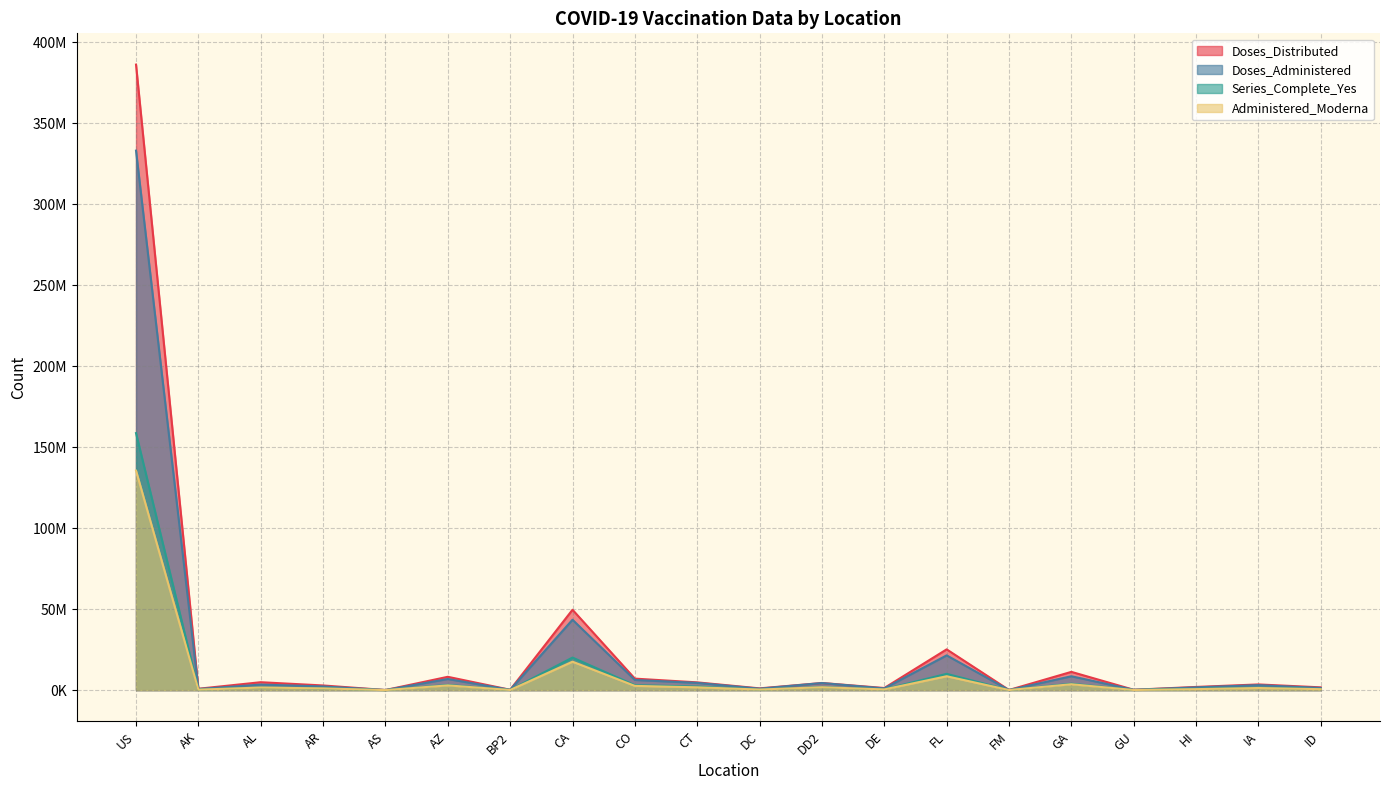

True or false: Series_Complete_Yes and Doses_Administered cross at least once.

False